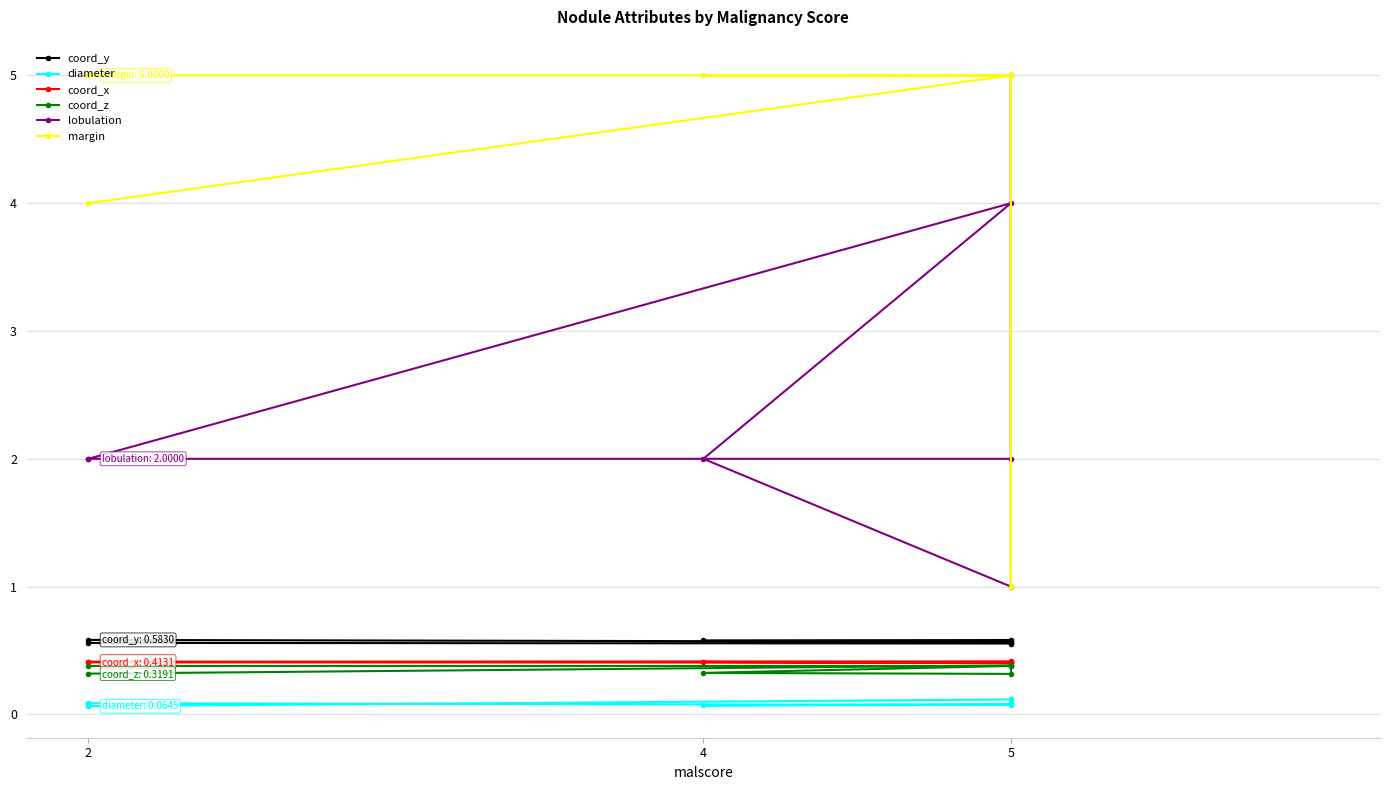

Does the chart have visible grid lines?

Yes